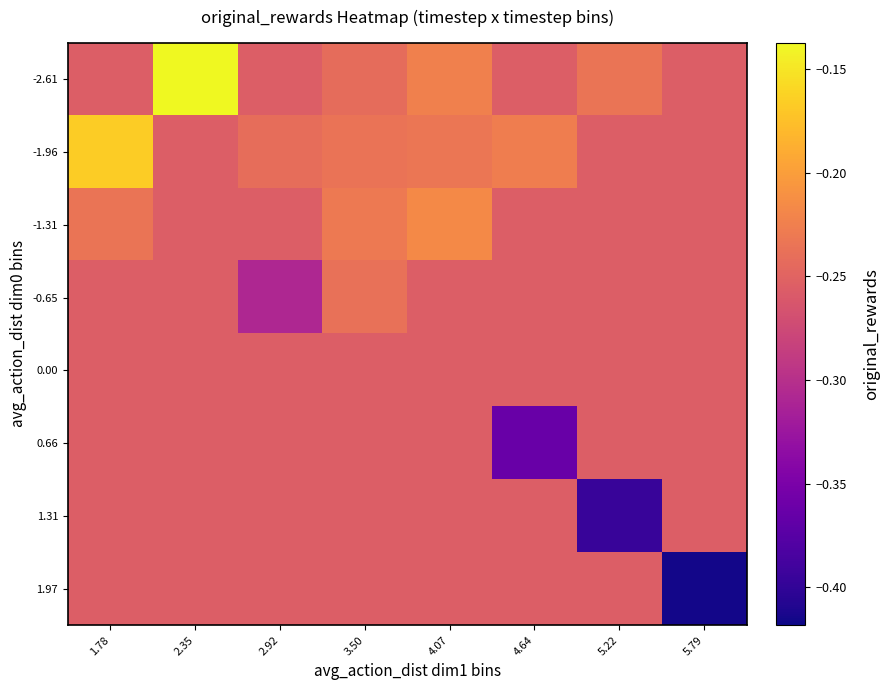

What is the total value across all series at 3.50?

-2.0